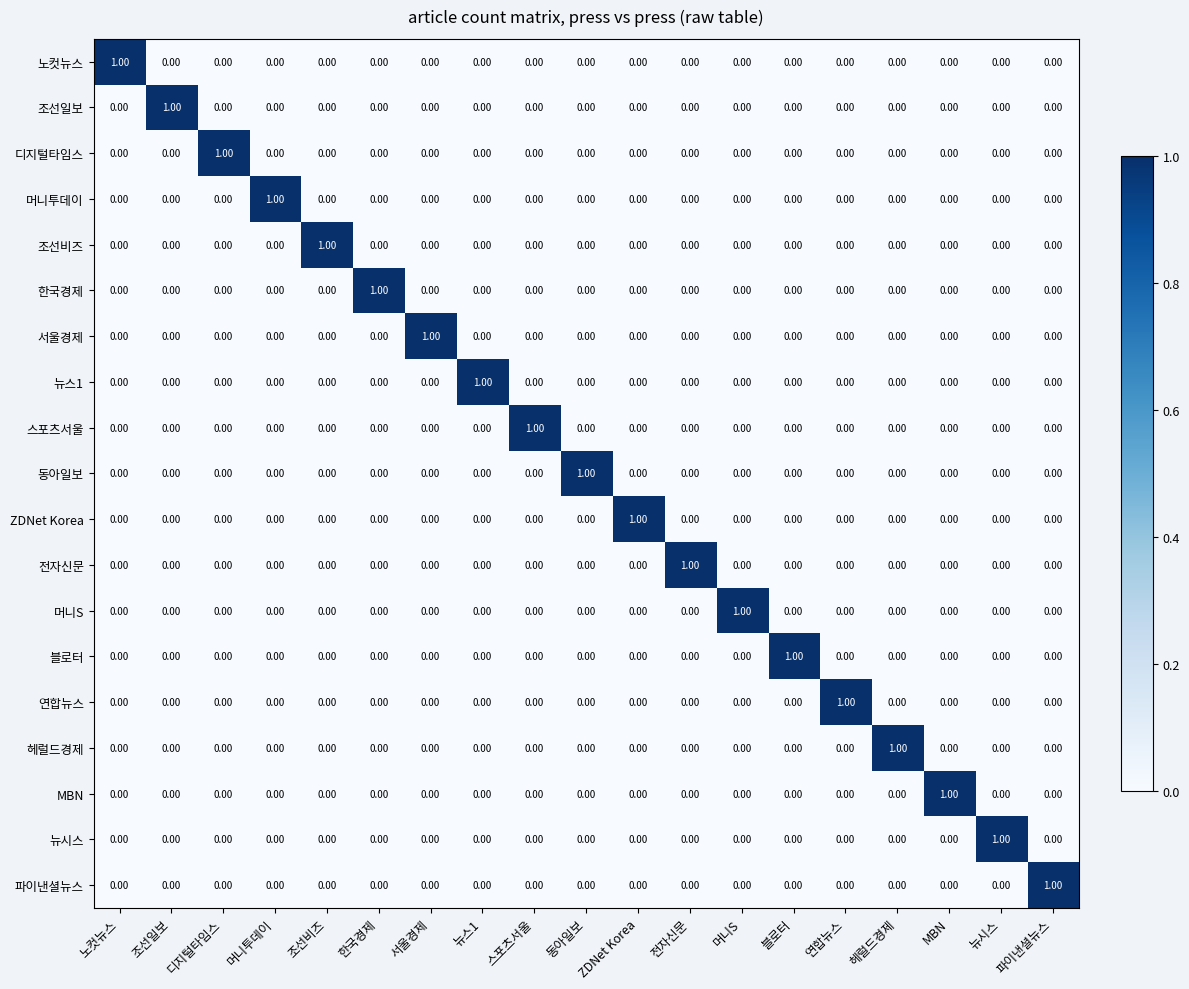

At how many categories does at least one series exceed 0?

19